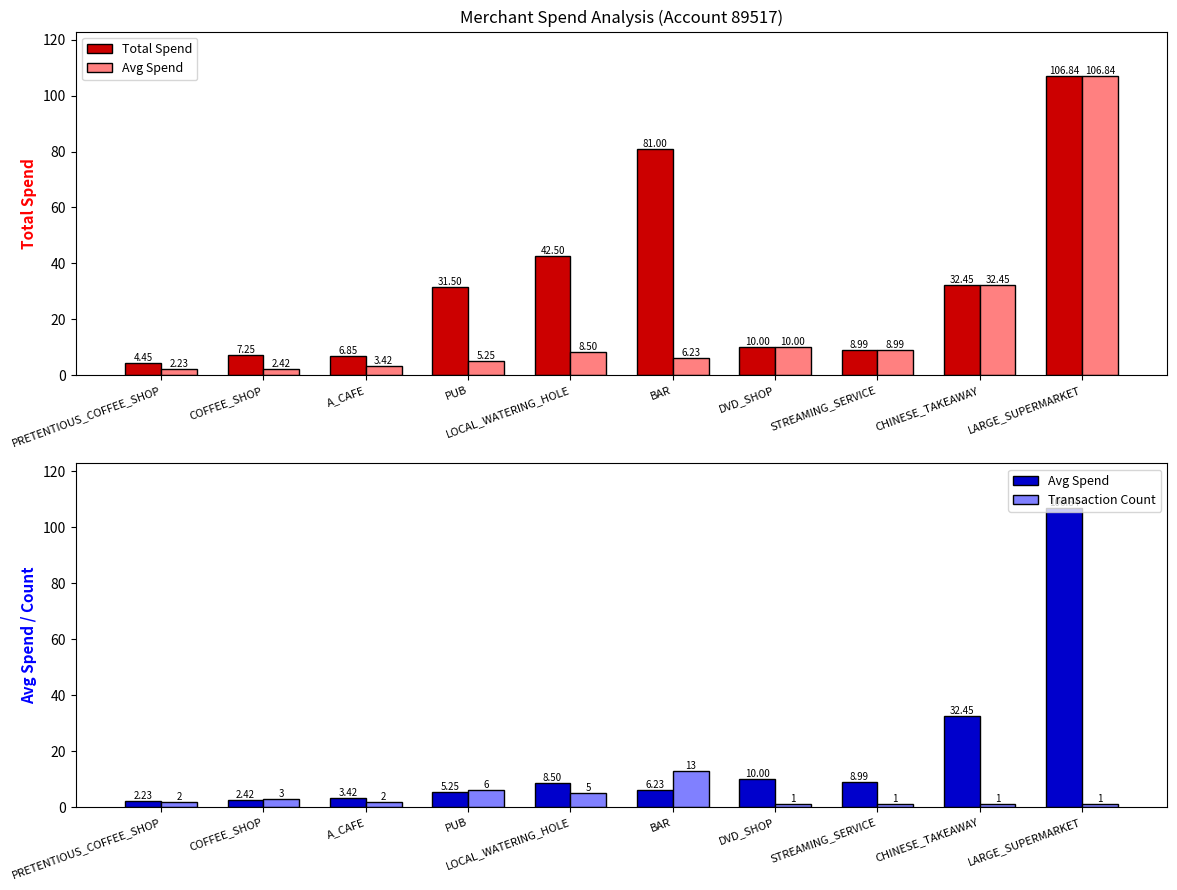

Rank the series by their maximum value, from highest to lowest.

Total Spend, Avg Spend, Transaction Count